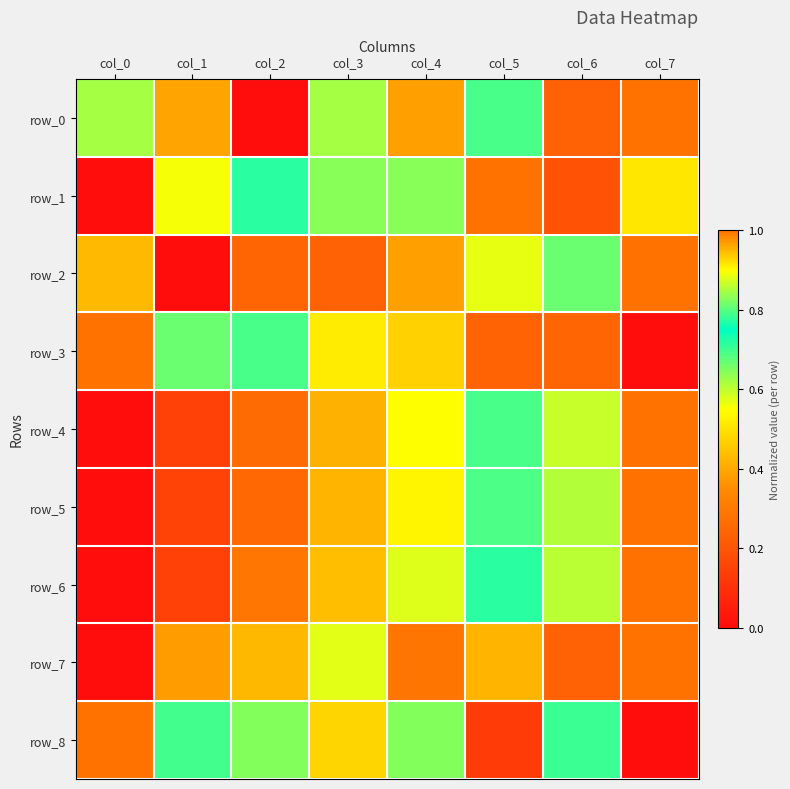

Reading left to right, extract all data points from this chart.

row_0: 0.8	1.0	0.0	0.8	0.4	0.7	0.2	1.0
row_1: 0.0	0.6	0.7	0.6	0.6	1.0	0.2	0.5
row_2: 0.4	0.0	0.2	0.2	0.4	0.9	0.8	1.0
row_3: 1.0	0.8	0.7	0.5	0.5	0.2	0.2	0.0
row_4: 0.0	0.1	0.3	0.4	0.5	0.7	0.9	1.0
row_5: 0.0	0.1	0.3	0.4	0.5	0.7	0.9	1.0
row_6: 0.0	0.1	0.3	0.4	0.6	0.7	0.9	1.0
row_7: 0.0	0.4	0.4	0.6	0.3	1.0	0.2	1.0
row_8: 1.0	0.7	0.8	0.5	0.8	0.1	0.8	0.0